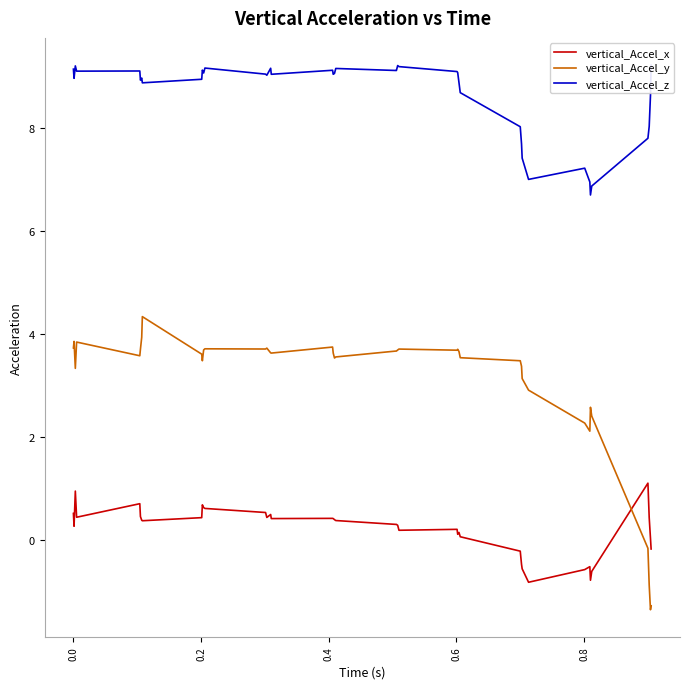

What is the value of the vertical_Accel_z point at the 24th from the left?

9.2